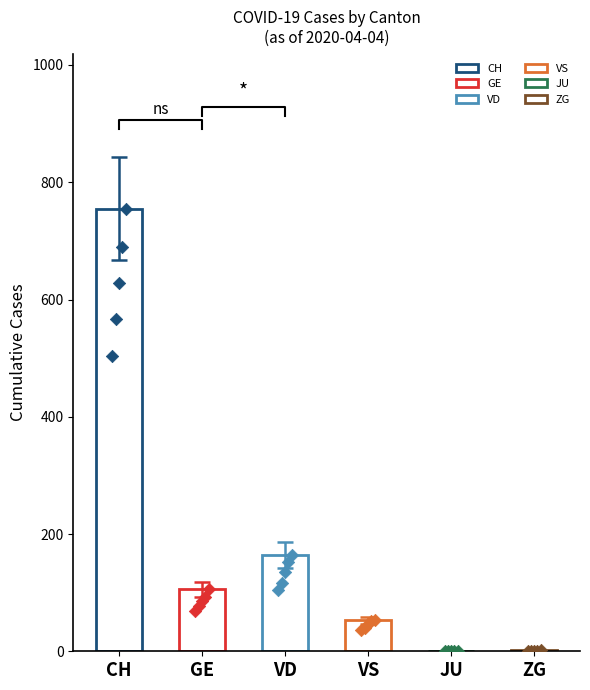

What are all the series names shown in the legend?

CH, GE, VD, VS, JU, ZG